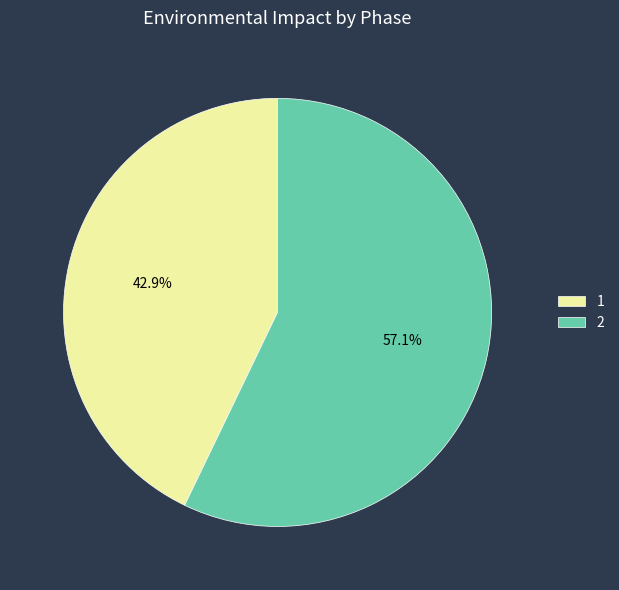

Approximately how many times larger is the value at 2 compared to 1?

1.3